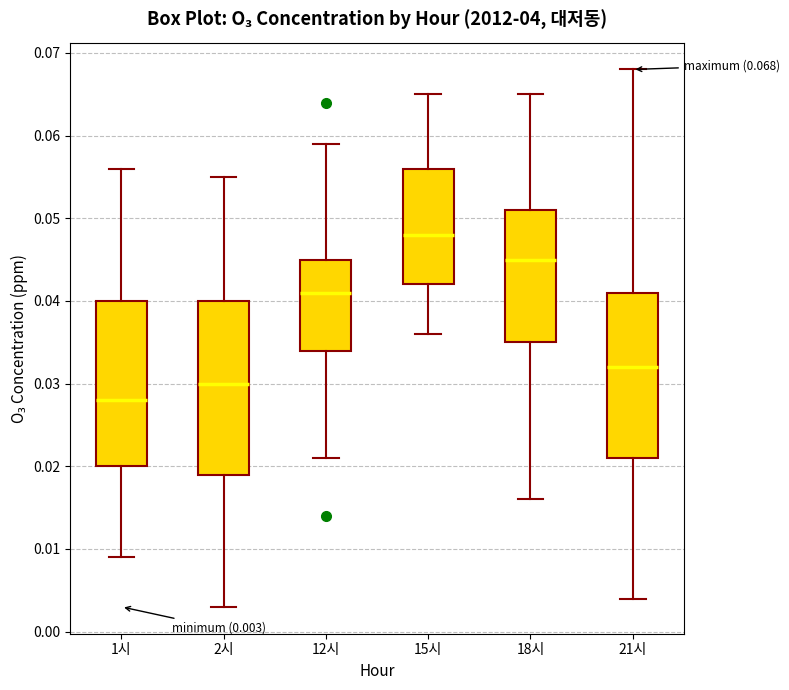

Comparing the boxes themselves (not the whiskers), which one is the tallest?

2시